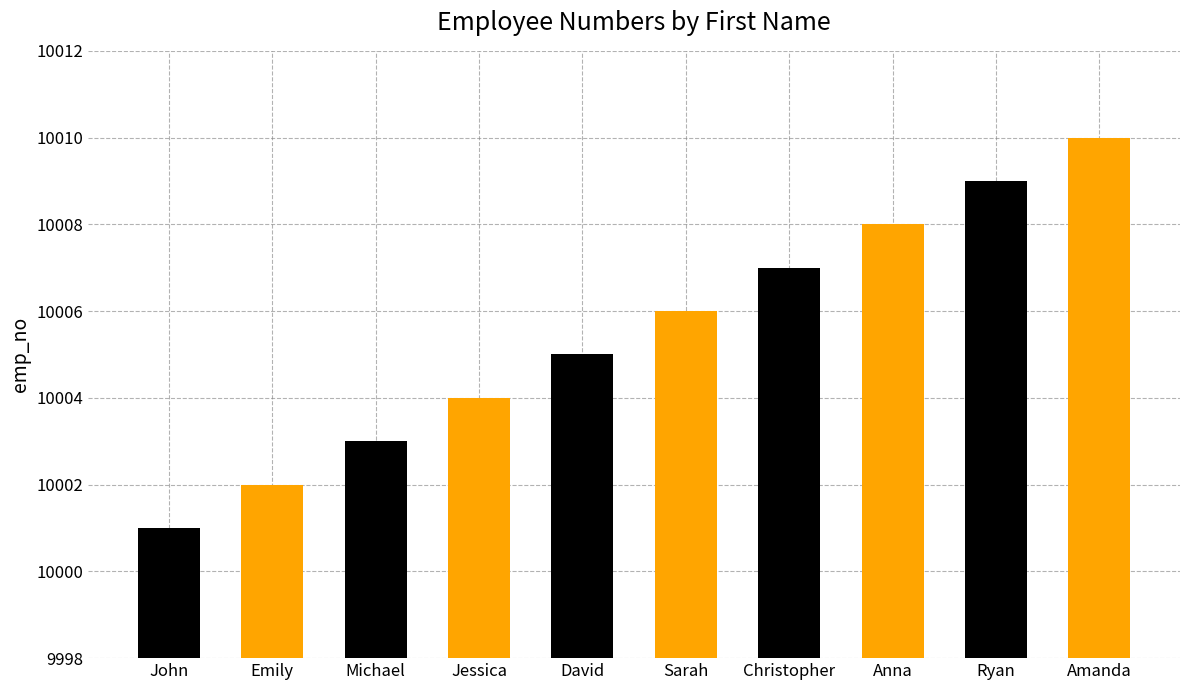

Rank the categories by value from lowest to highest.

John, Emily, Michael, Jessica, David, Sarah, Christopher, Anna, Ryan, Amanda